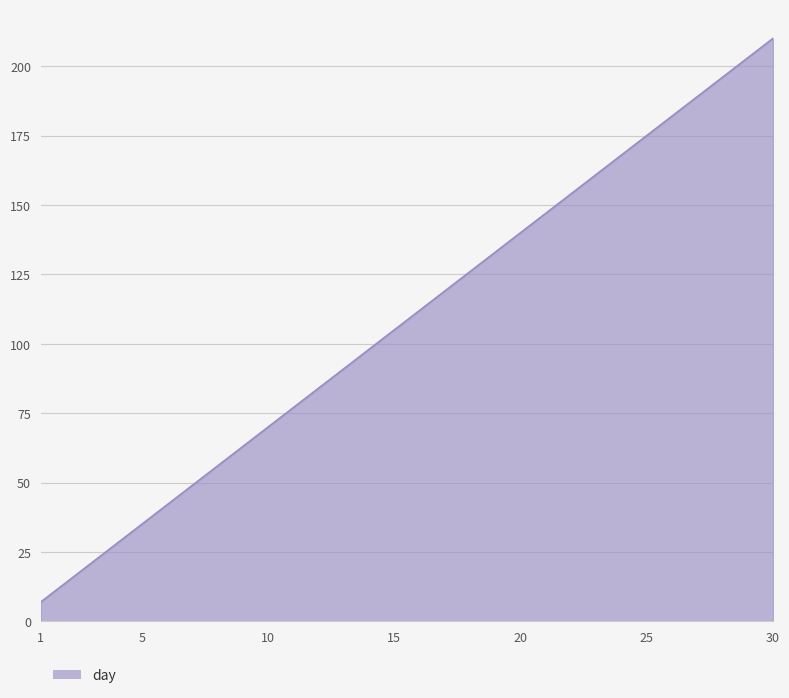

What is the maximum value shown in the chart?

210